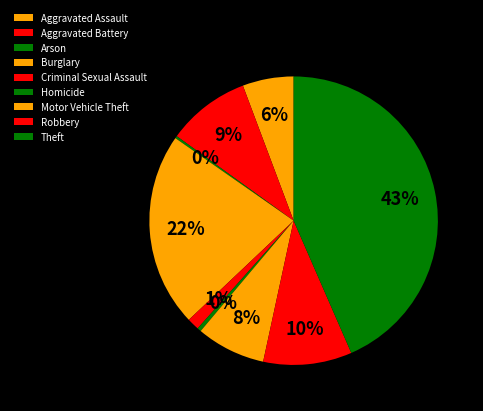

What percentage is the Robbery slice, to the nearest percent?

10%